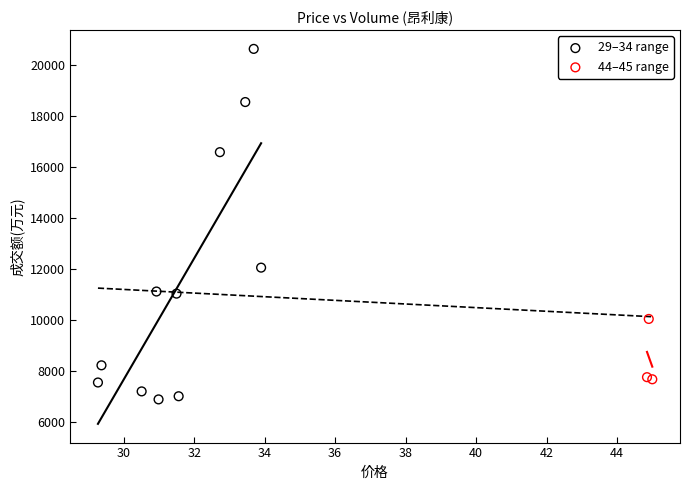

Which series contains the highest Y value?

29–34 range